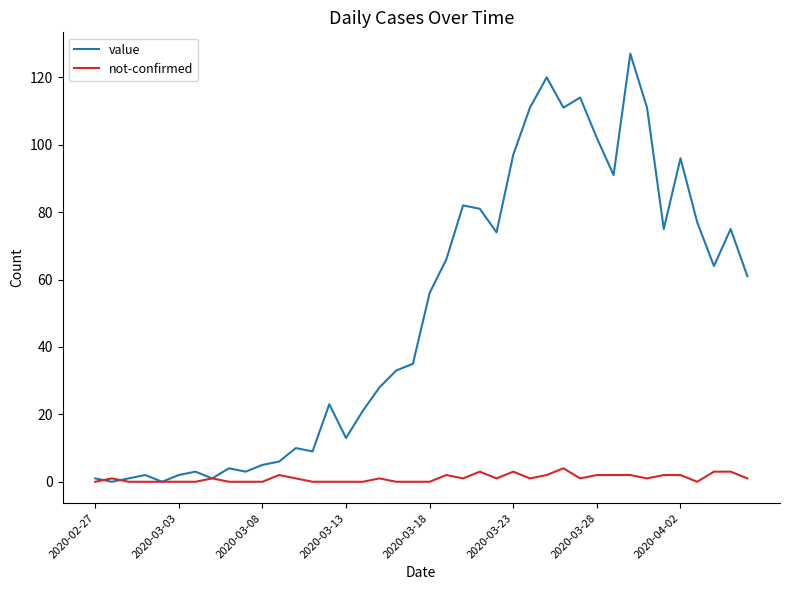

How many lines are shown in the chart?

2